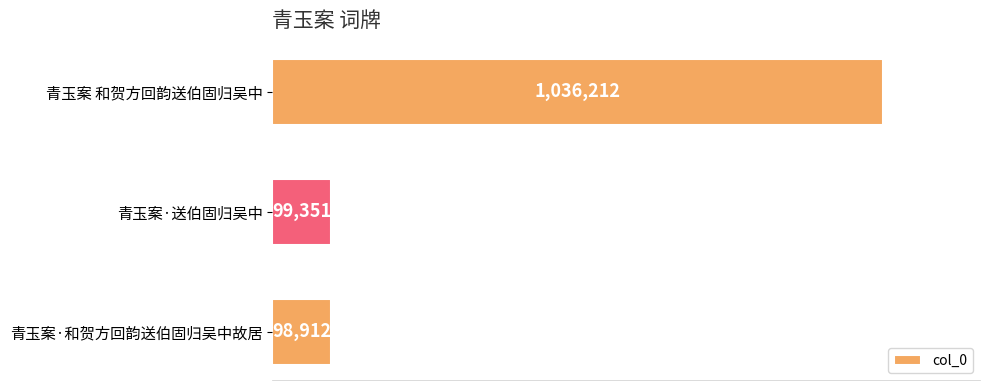

Rank the categories by value from highest to lowest.

青玉案 和贺方回韵送伯固归吴中, 青玉案·送伯固归吴中, 青玉案·和贺方回韵送伯固归吴中故居